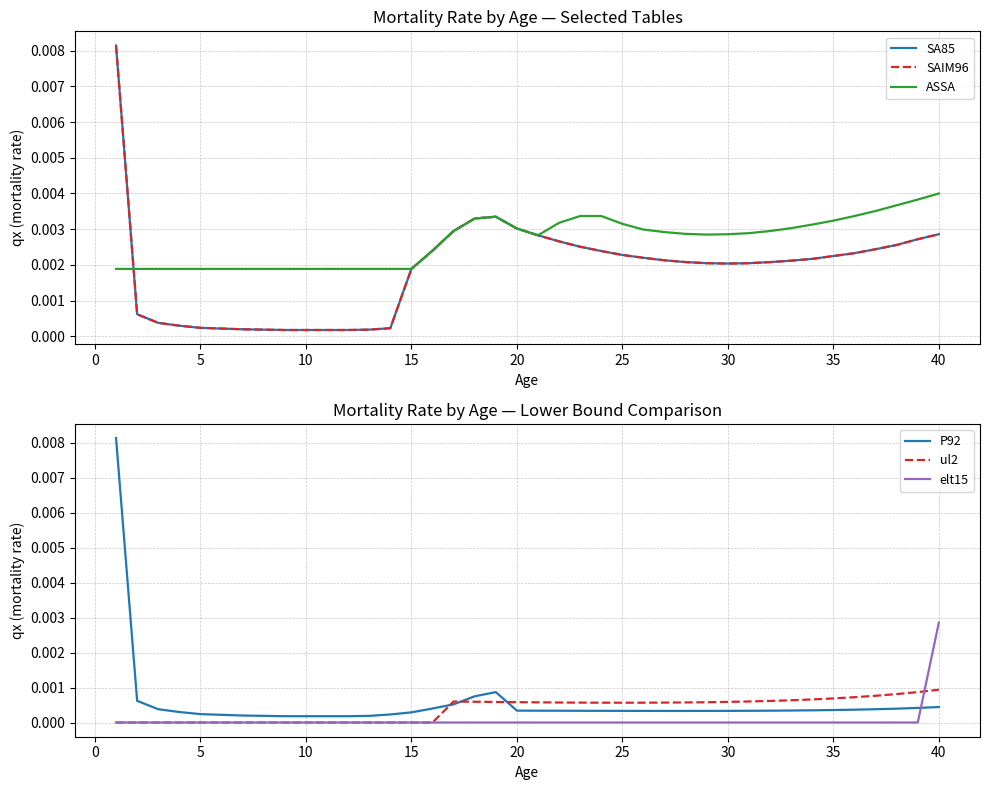

True or false: elt15 and P92 intersect in this chart.

True